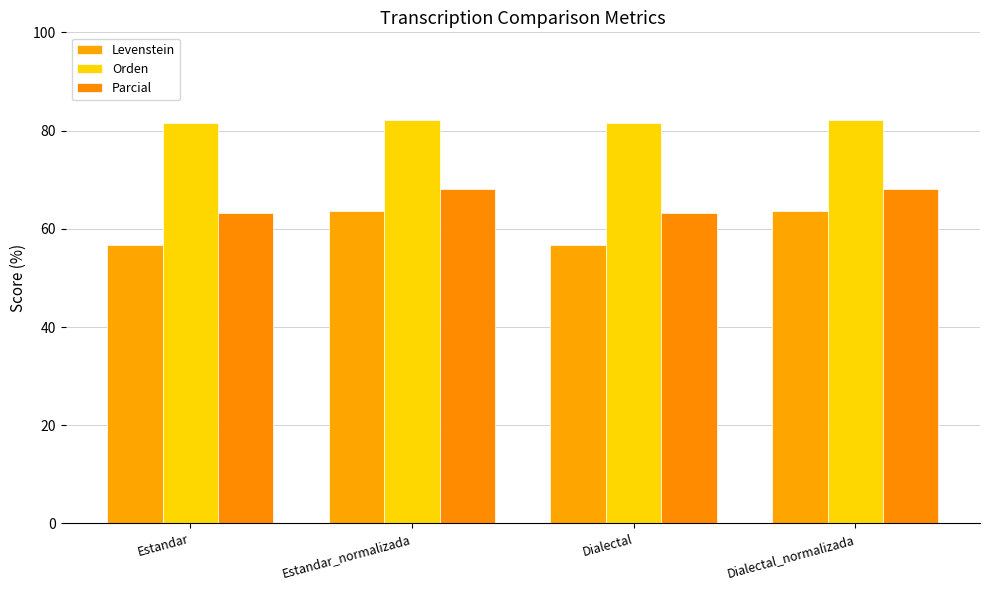

What is the minimum value shown in the chart?

56.8